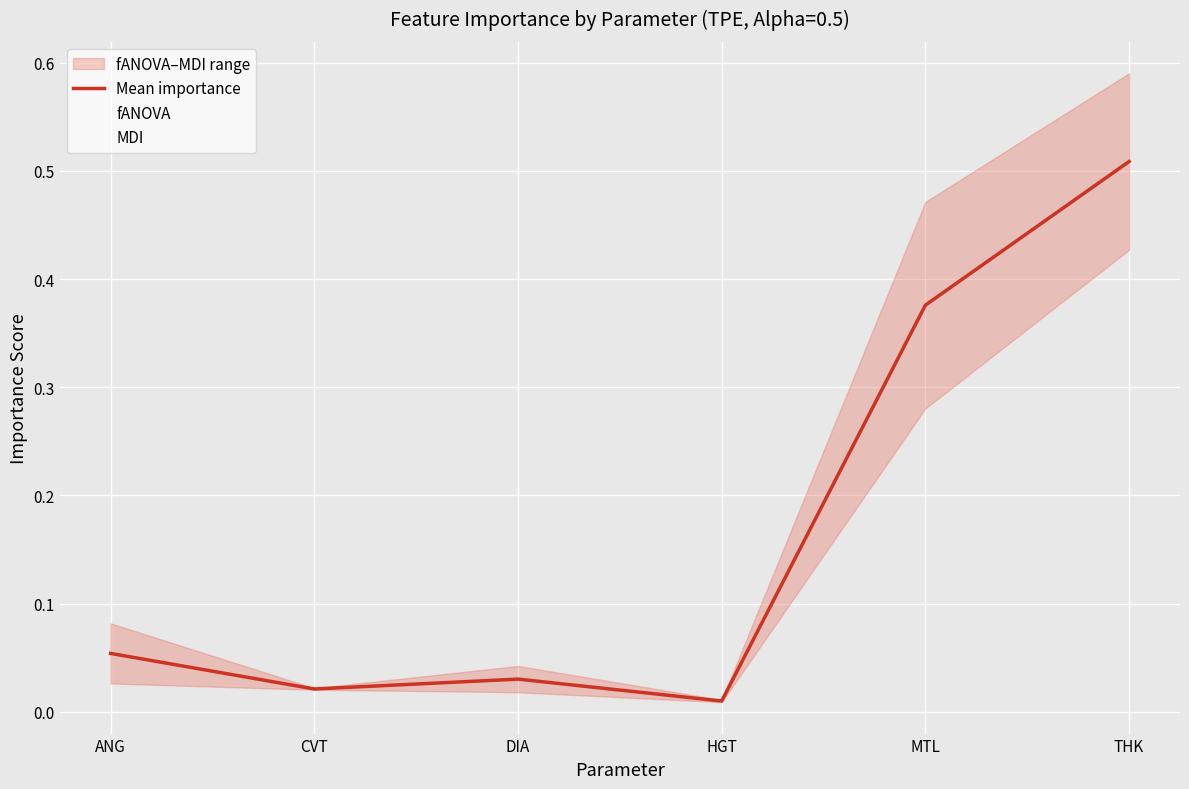

Rank the series at HGT from highest to lowest value.

MDI, Mean importance, fANOVA